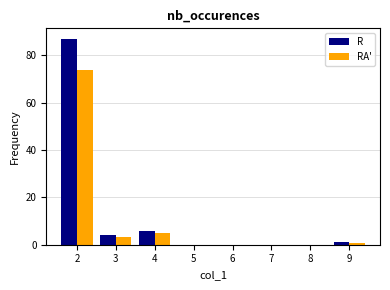

What is the sum of all R values?

98.0